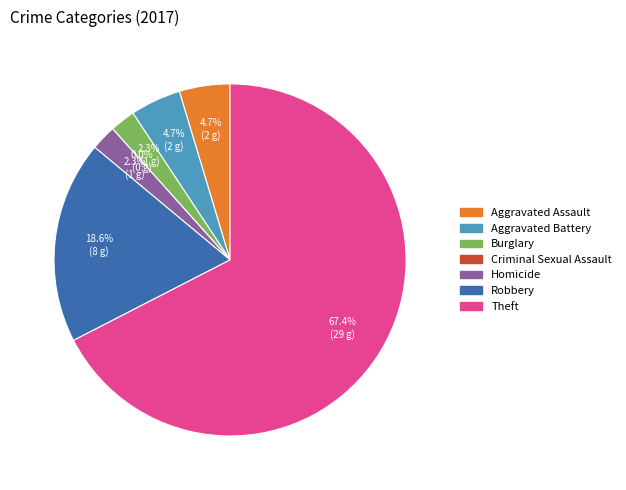

To the nearest percent, what is the combined percentage of Robbery and Aggravated Battery?

23%